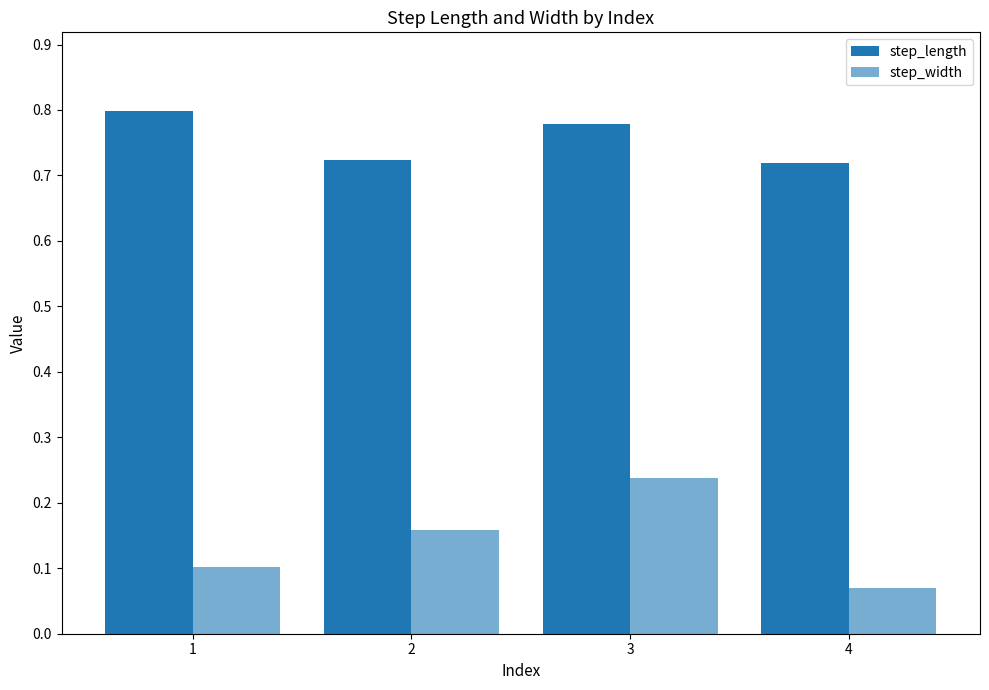

Count the step_length values in the range 0 to 1.

4